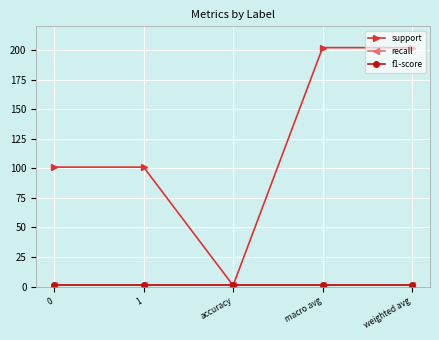

Is this an area chart (filled region under the line)?

No